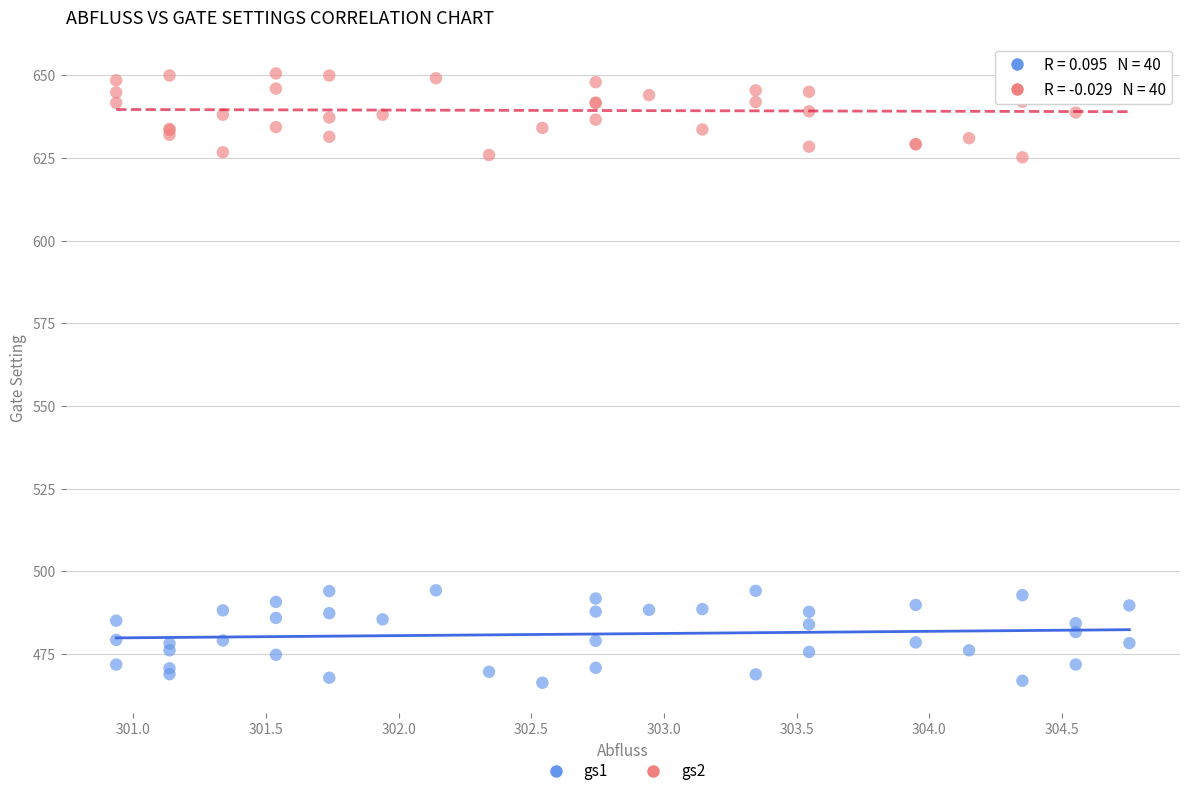

Which series contains the lowest Y value?

gs1